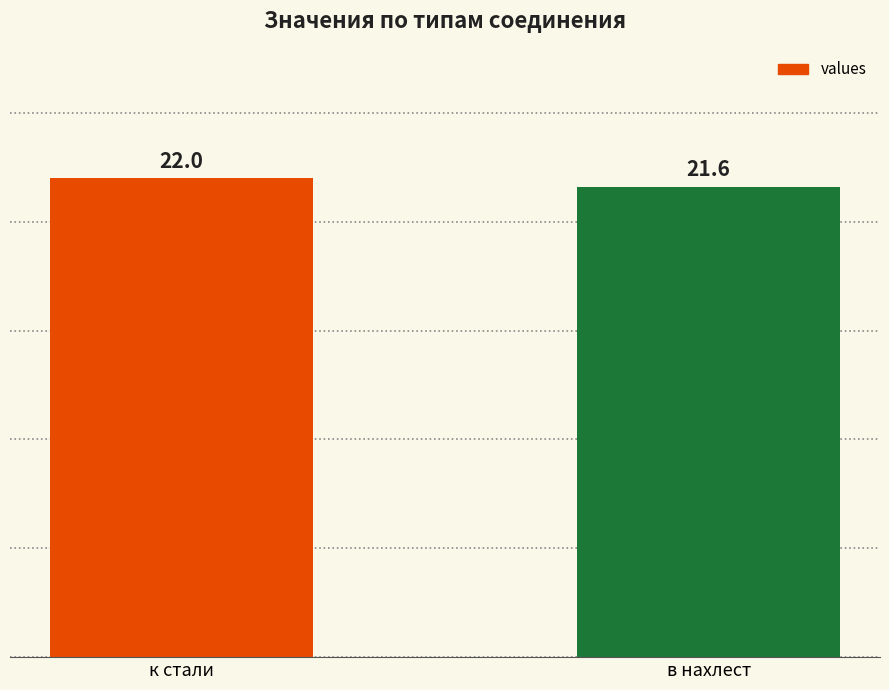

Reading left to right, list all the values displayed in this chart.

к стали=22.0	в нахлест=21.6